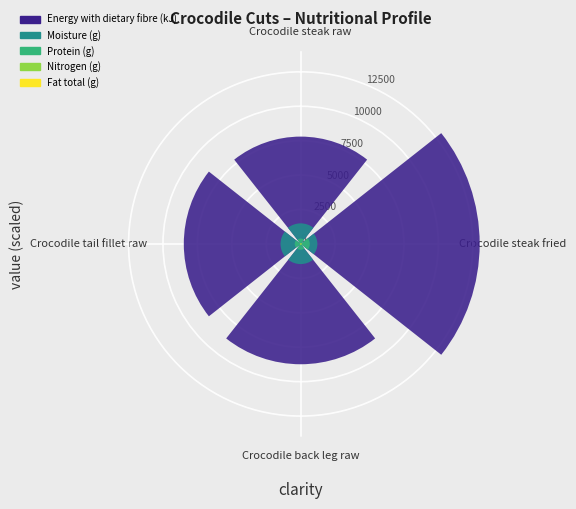

What is the total value across all series at Crocodile steak fried?

15027.8